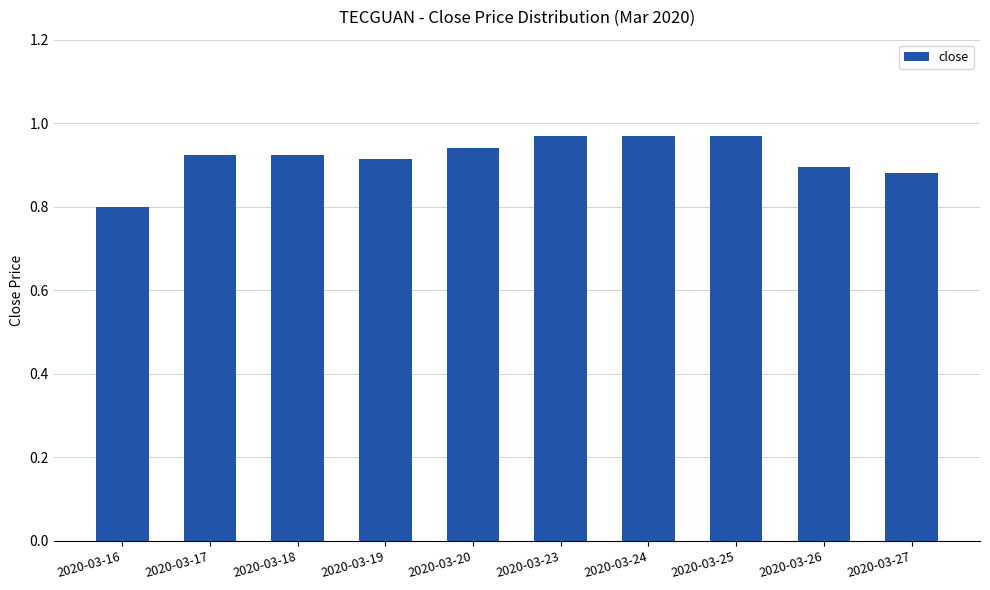

Read the value at 2020-03-16.

0.8